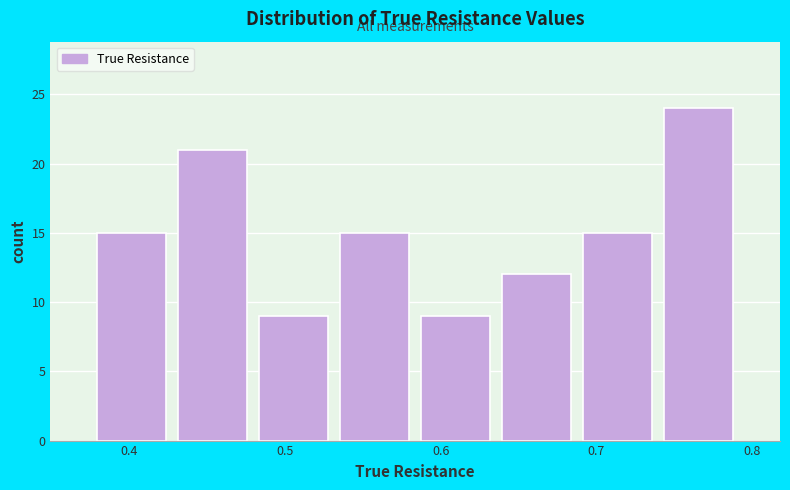

Reading left to right, list every bar in this chart as the range it spans on the x-axis followed by its height. Neither the bar edges nor the heights are printed on the chart, so give them approximately, as read against the axes.

0.38 to 0.43: 15
0.43 to 0.48: 21
0.48 to 0.53: 9
0.53 to 0.58: 15
0.58 to 0.64: 9
0.64 to 0.69: 12
0.69 to 0.74: 15
0.74 to 0.79: 24